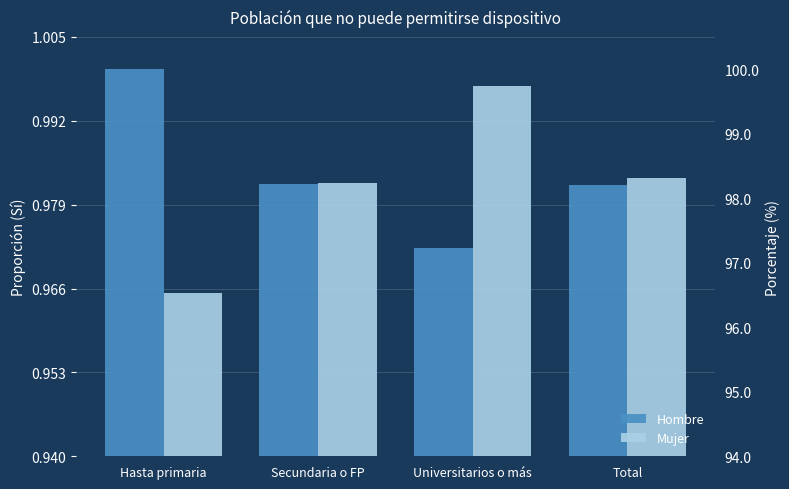

What is the approximate value of Hombre at Universitarios o más?

1.0